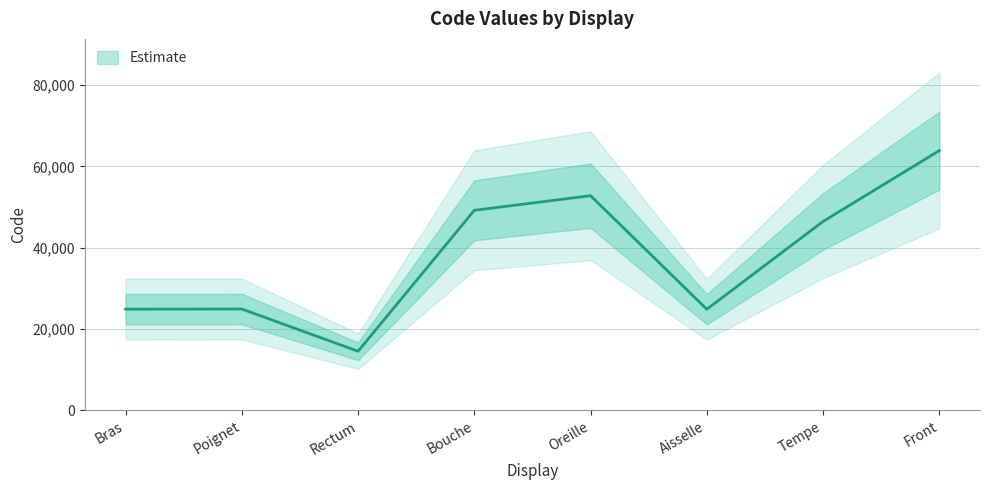

Count the number of values greater than 46450.

3